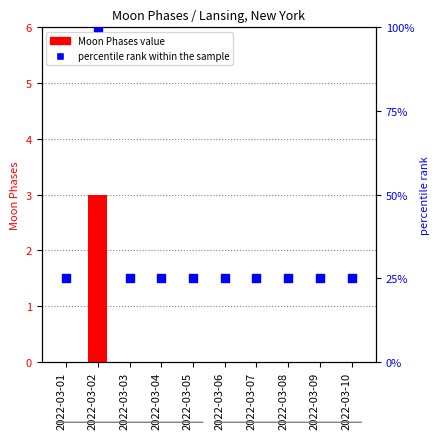

At how many categories does at least one series exceed 17?

10